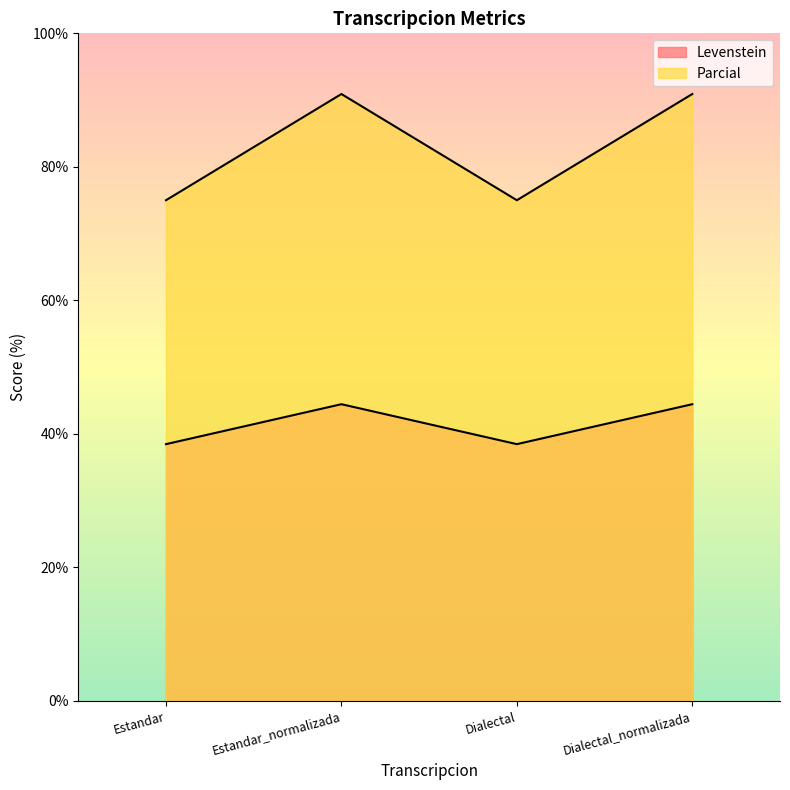

Reading left to right, list all the values displayed in this chart.

Levenstein: 38.5	44.4	38.5	44.4
Parcial: 75.0	90.9	75.0	90.9